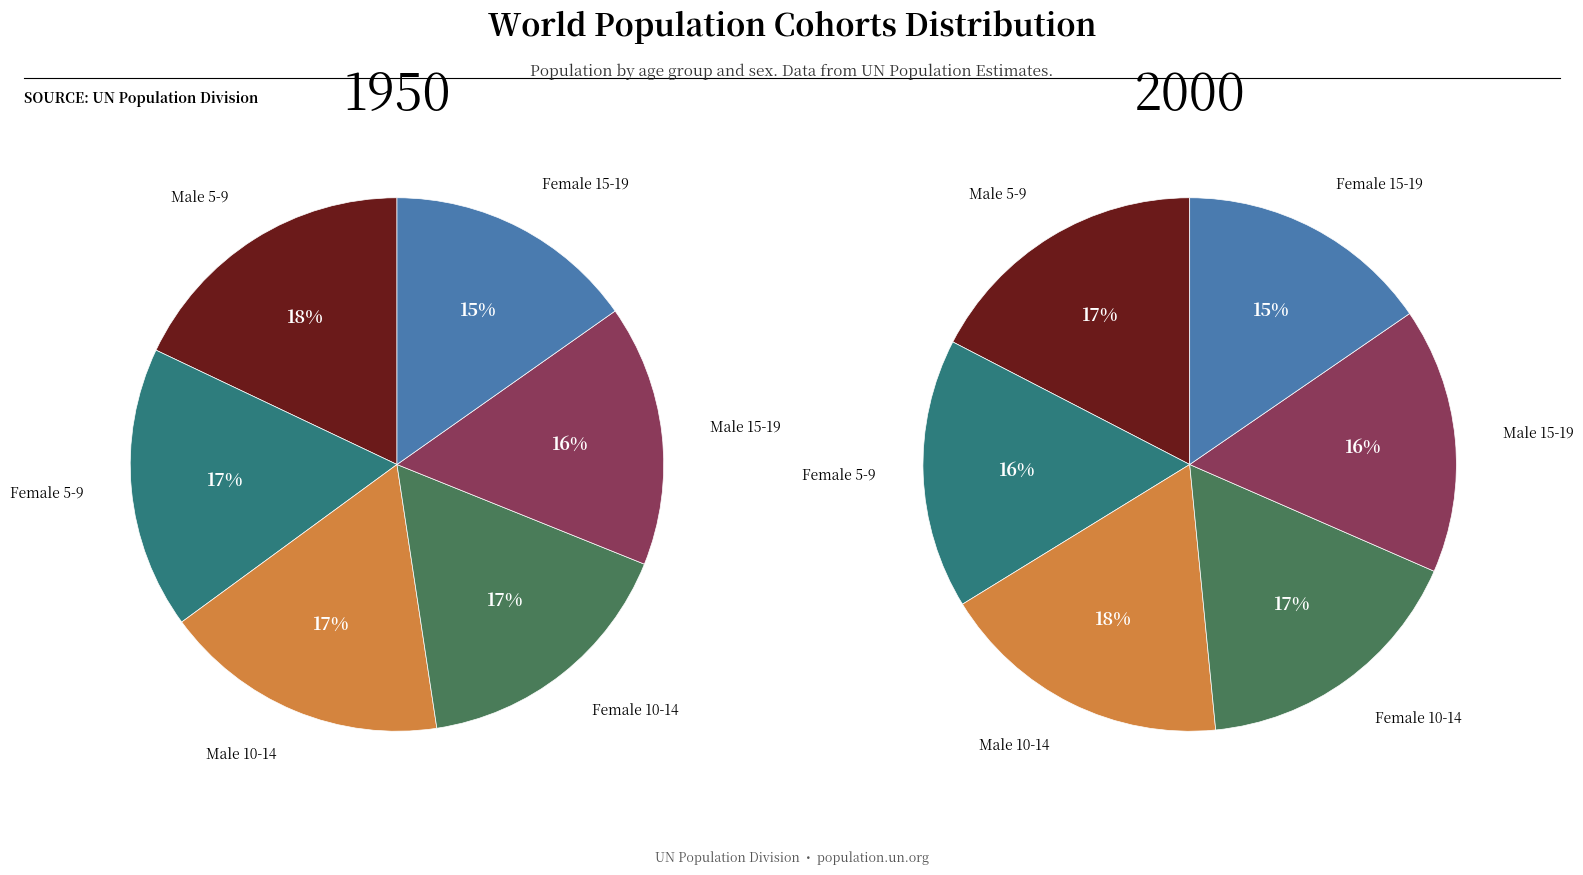

Do Population Cohorts[female, 5-9] and Population Cohorts[male, 10-14] together represent more than half of the pie?

No